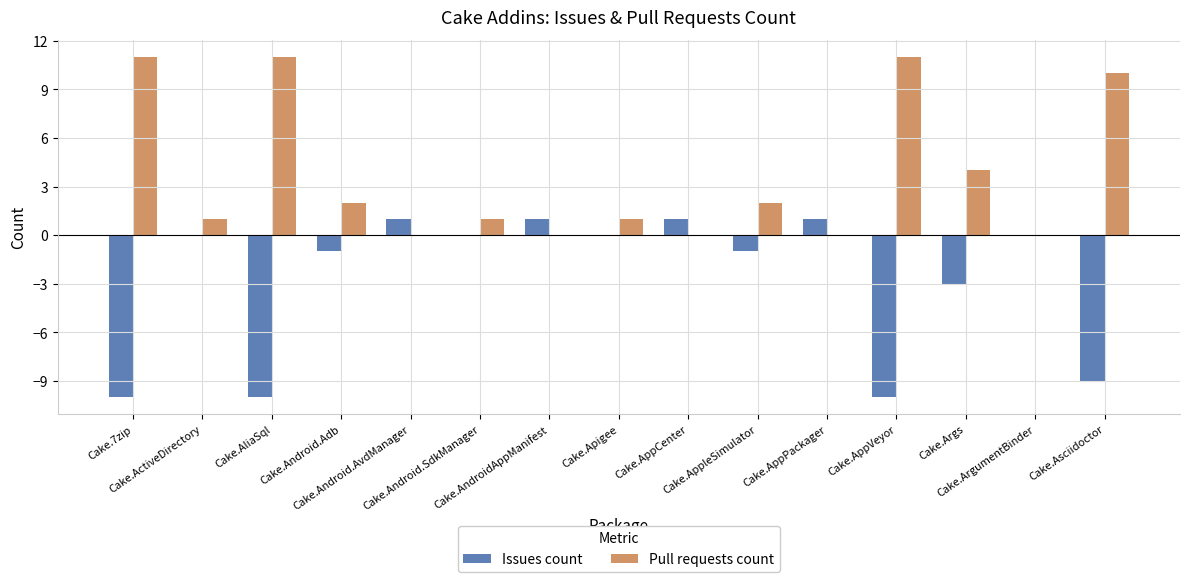

What is the sum of all Pull requests count values?

54